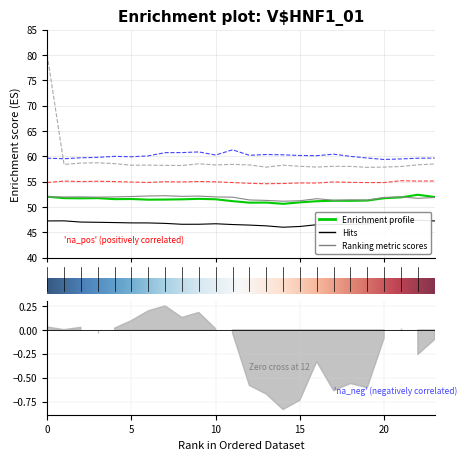

What is the sum of all 4 values?

1318.5